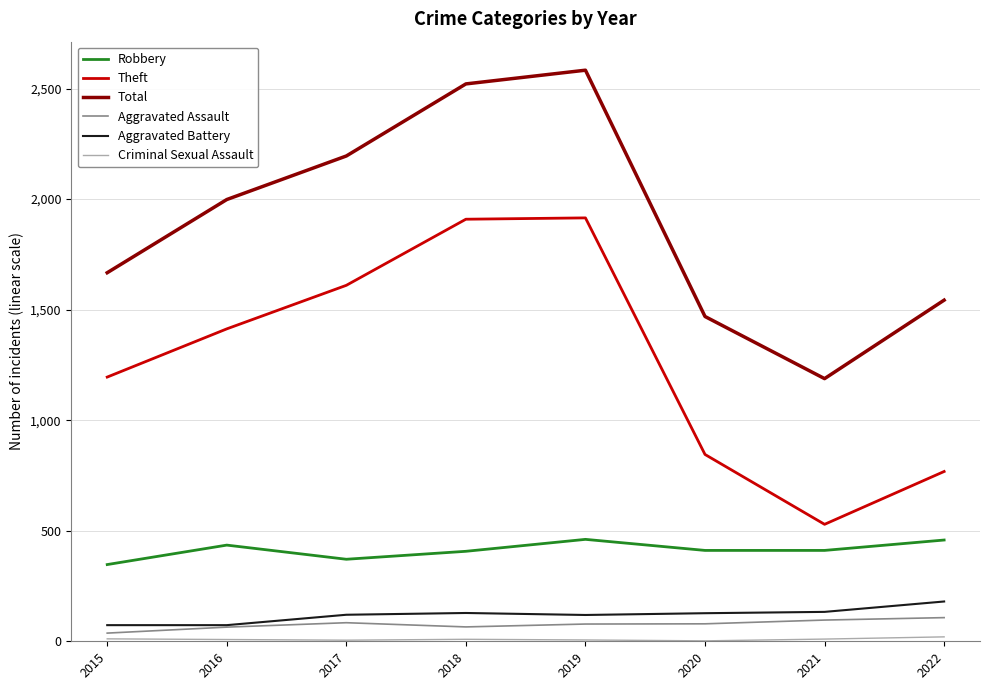

True or false: Robbery and Aggravated Battery intersect in this chart.

False